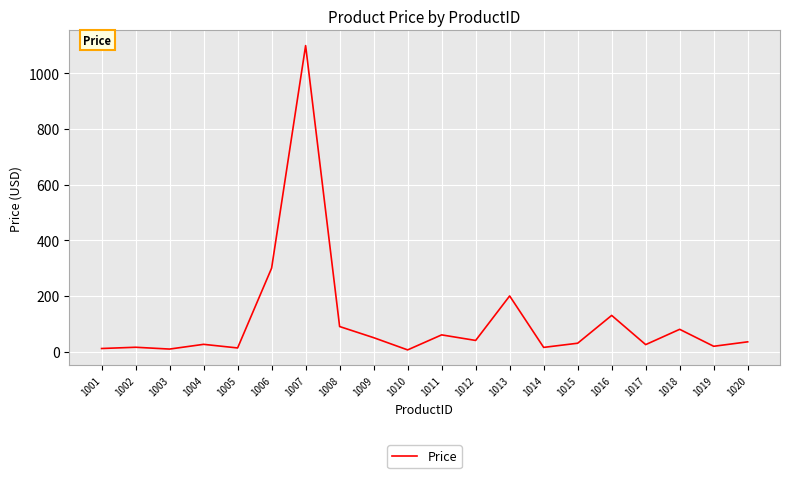

Which category has the highest value across all series?

1007